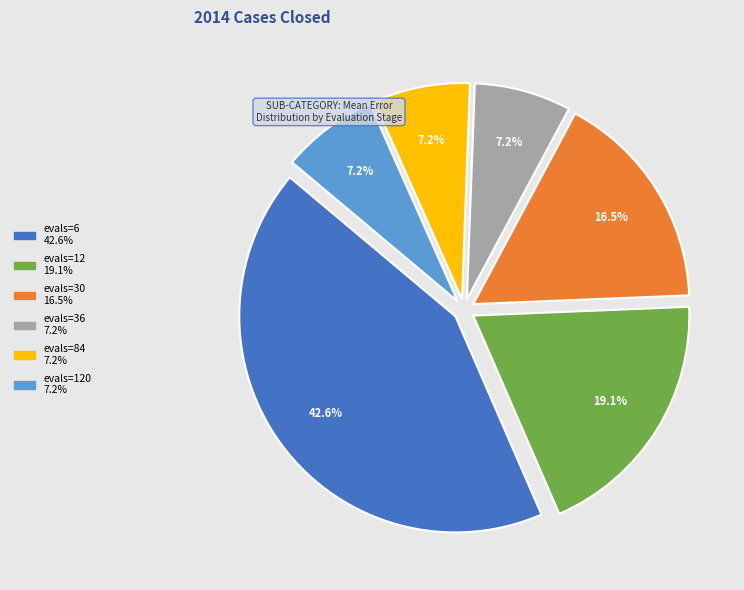

Is there any slice that represents more than half of the pie?

No